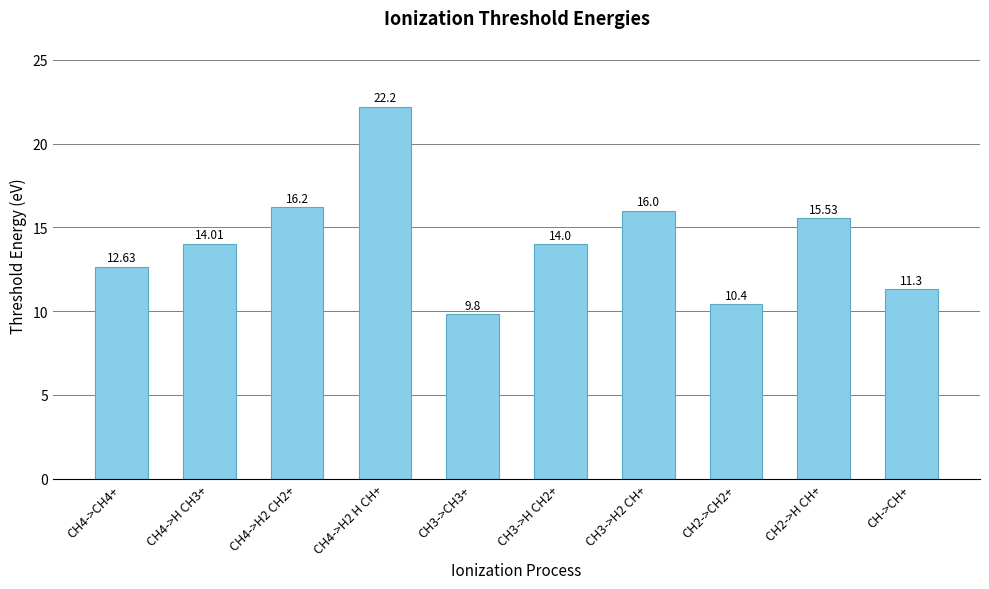

At which category does the chart reach its peak across all series?

CH4->H2 H CH+